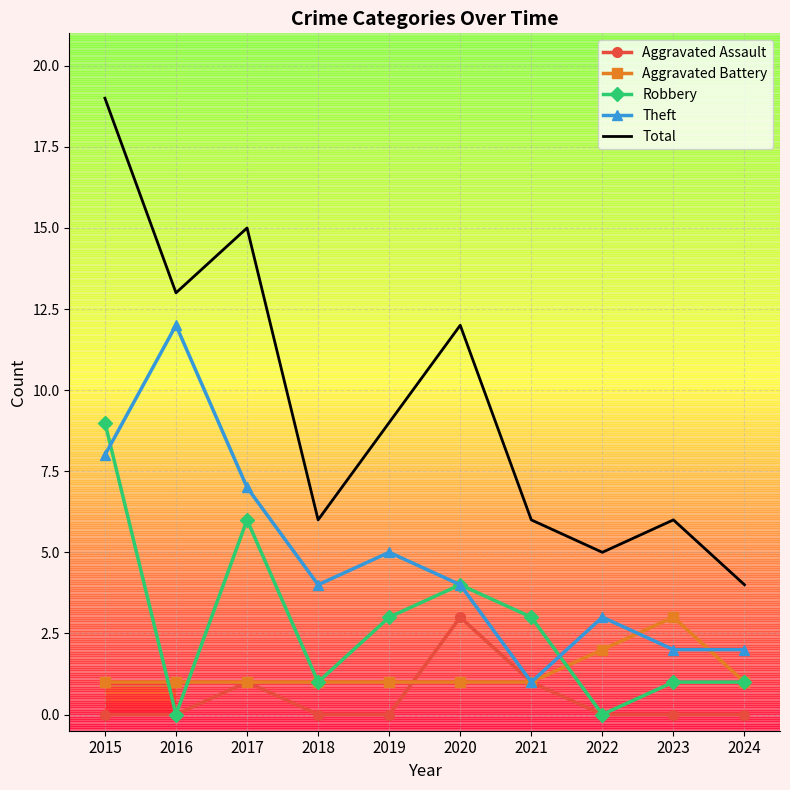

The value of Total at 2018 is 4. True or false?

False